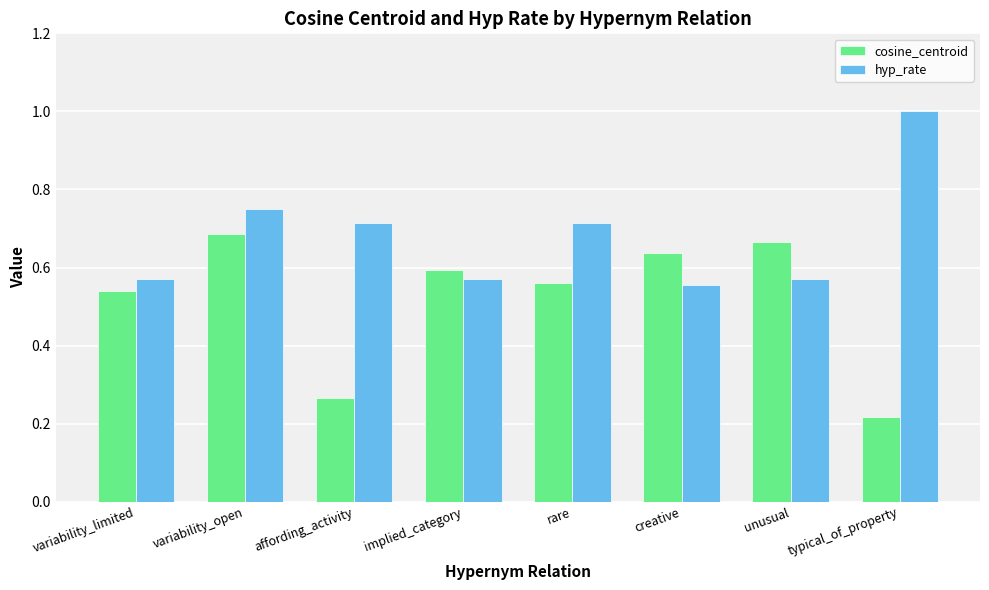

What is the sum of the cosine_centroid values at typical_of_property and variability_open?

0.9